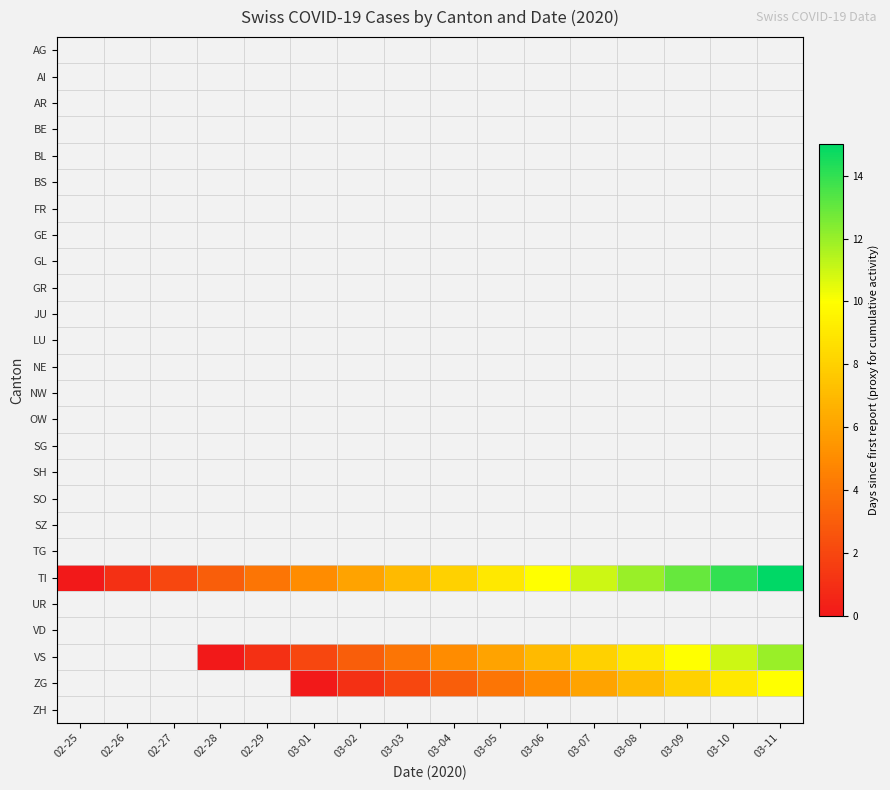

Which series has the widest spread of values?

TI